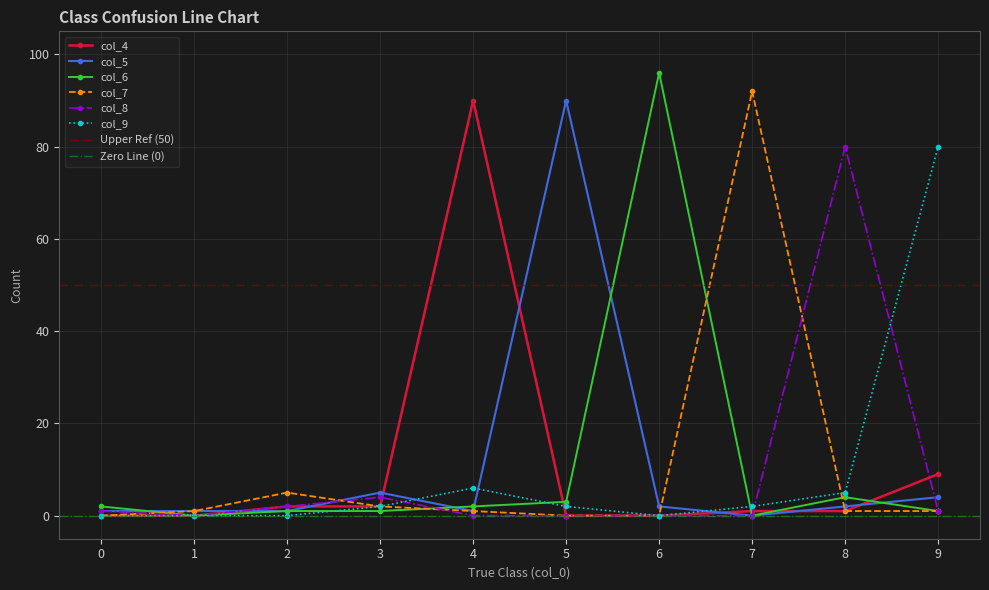

What is the difference between the highest and lowest values at 6?

96